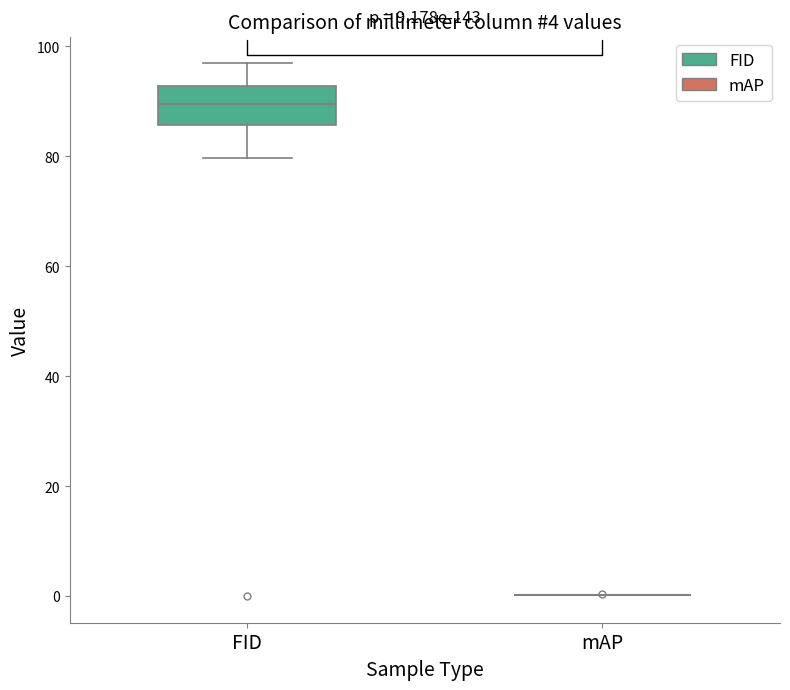

Which box is the tallest, from its lower edge to its upper edge?

FID